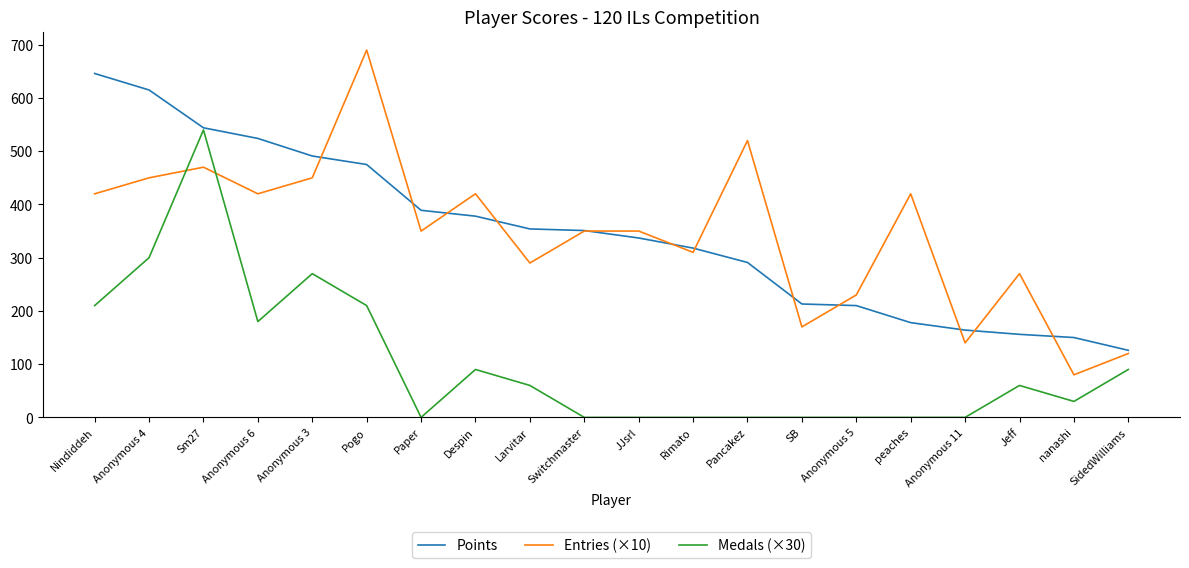

How many times do Entries (×10) and Medals (×30) cross each other?

2